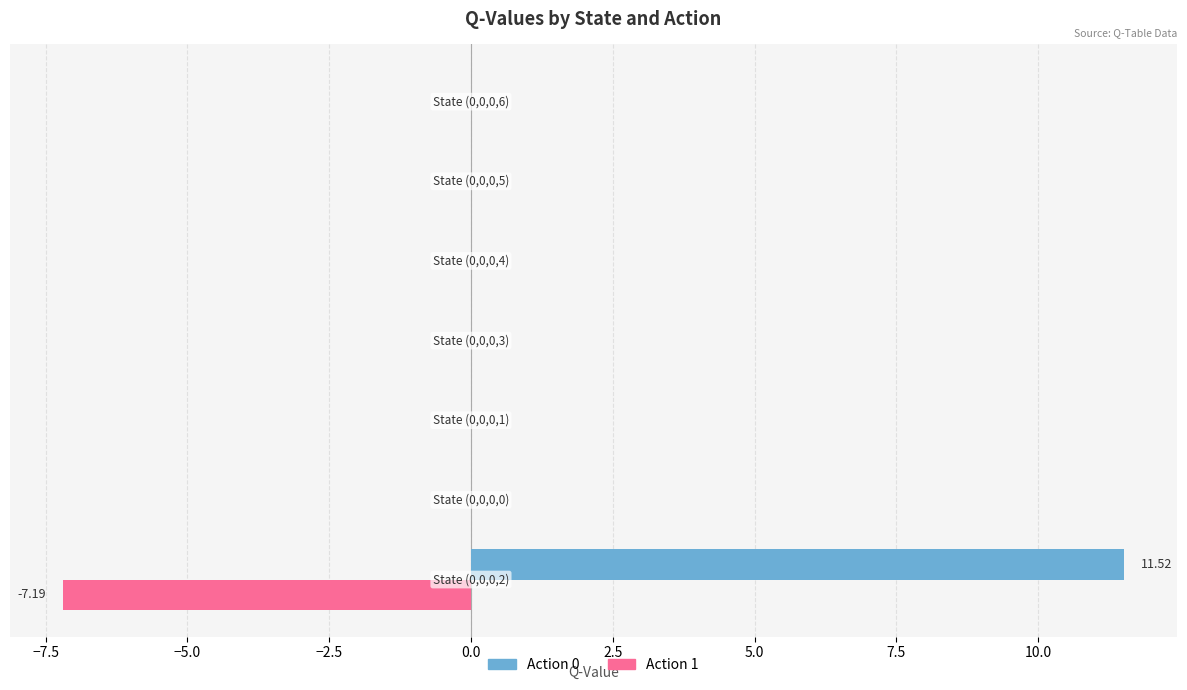

What is the sum of all Action 1 values?

-7.2